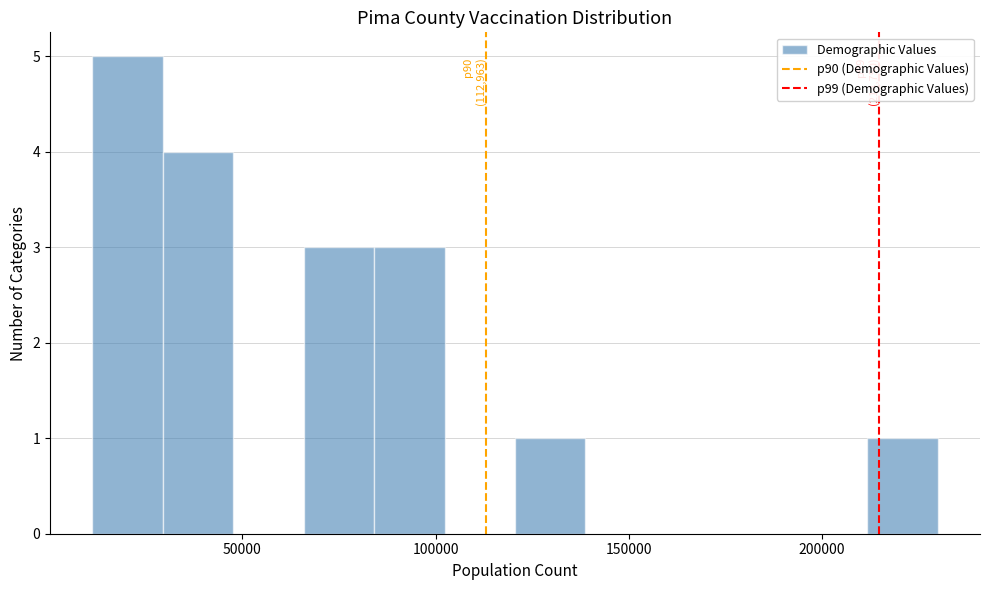

Read against the x-axis, roughly where is the centre of the tallest bar?

20000